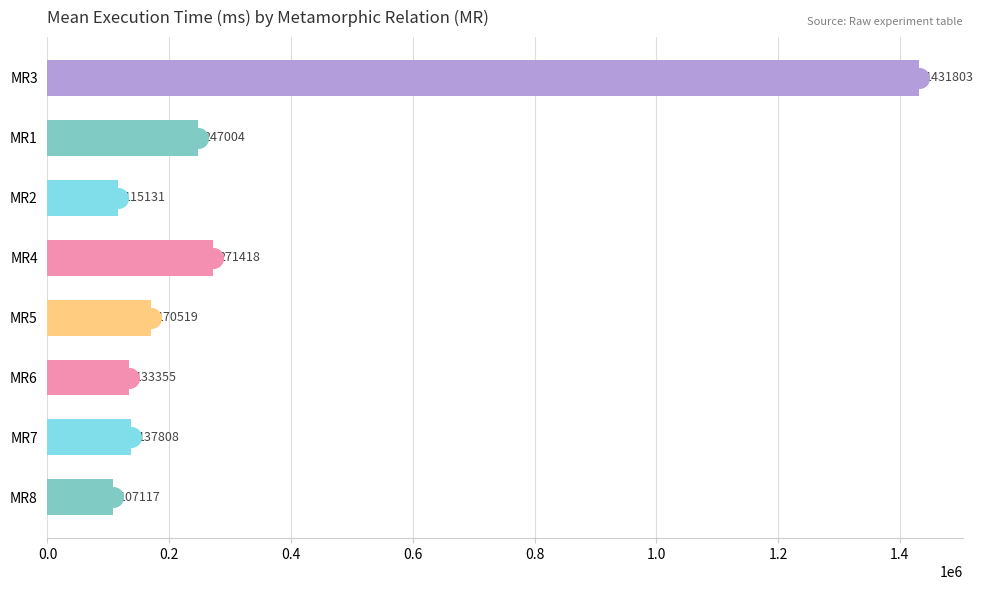

What is the ratio of the value at MR4 to the value at MR2?

2.4